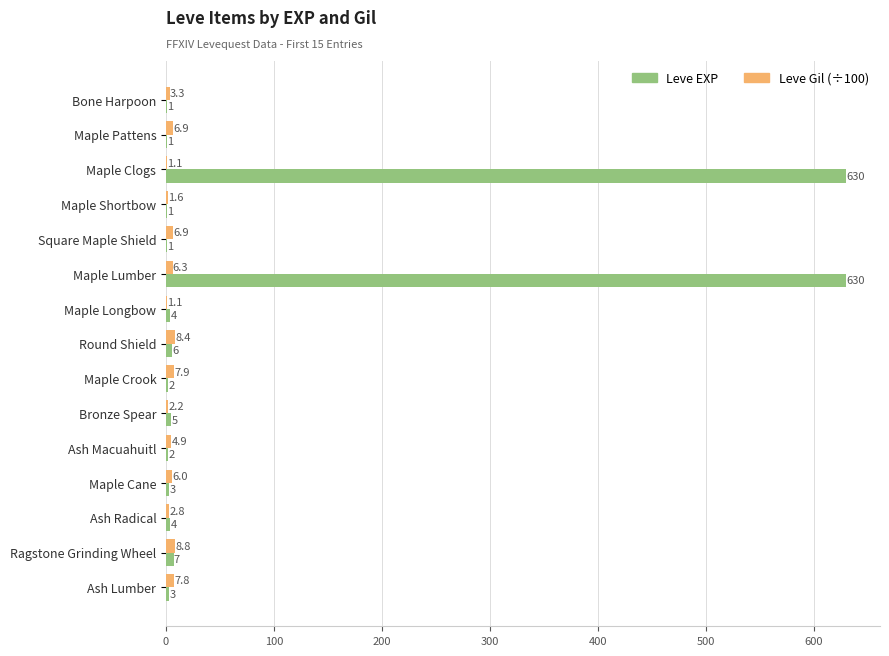

True or false: Leve EXP has a value of 5.0 at Bronze Spear.

True